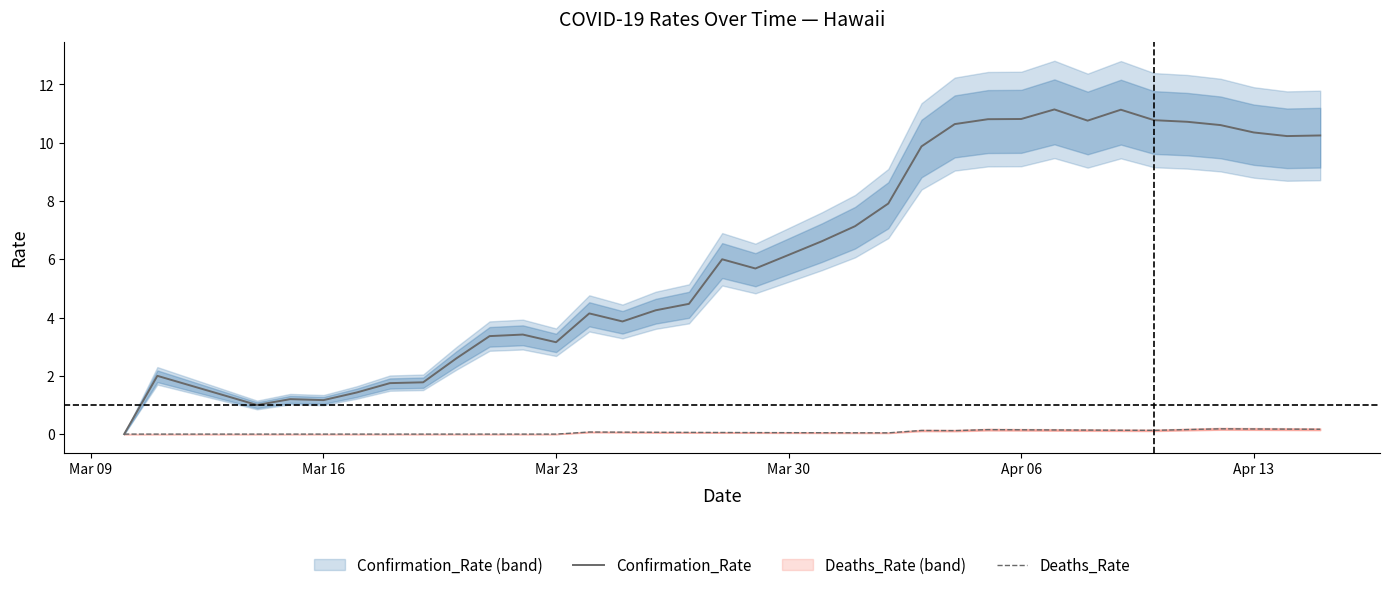

What is the maximum value for Confirmation_Rate?

11.1